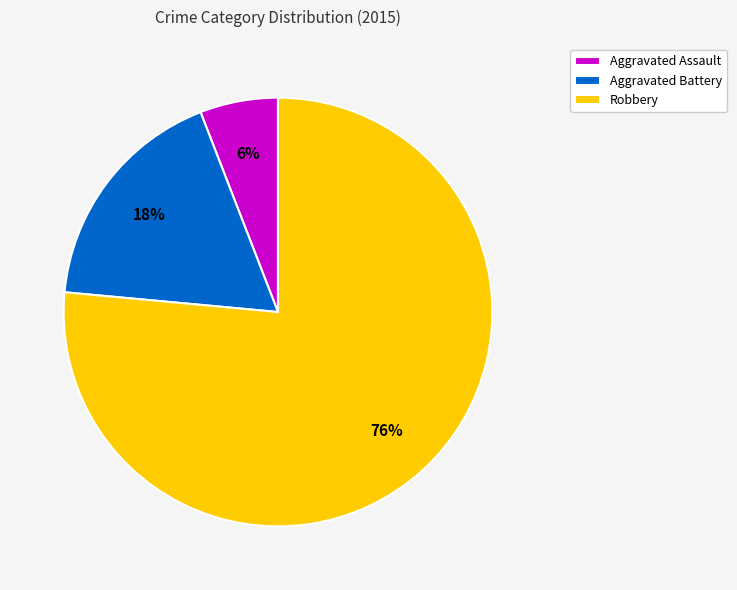

Combined, do Robbery and Aggravated Assault account for over 50%?

Yes